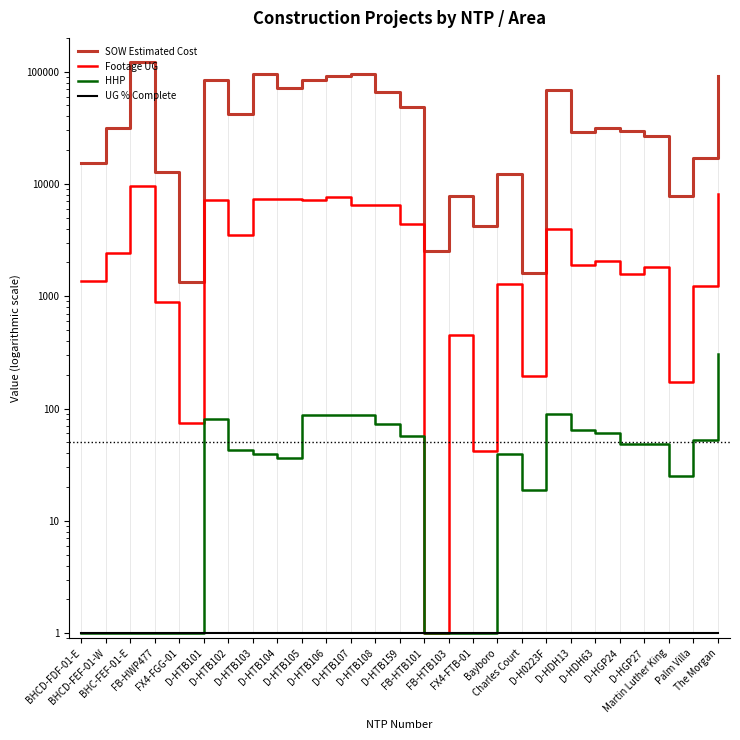

True or false: HHP and SOW Estimated Cost intersect in this chart.

False